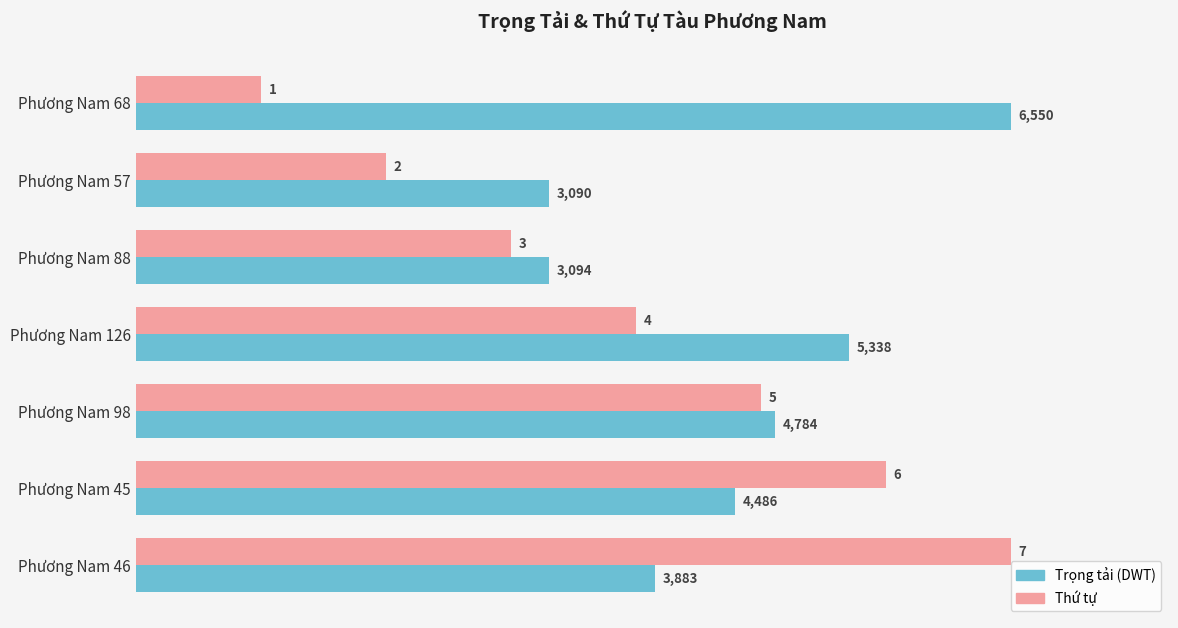

Between Phương Nam 126 and Phương Nam 98, which series saw the biggest shift?

Thứ tự